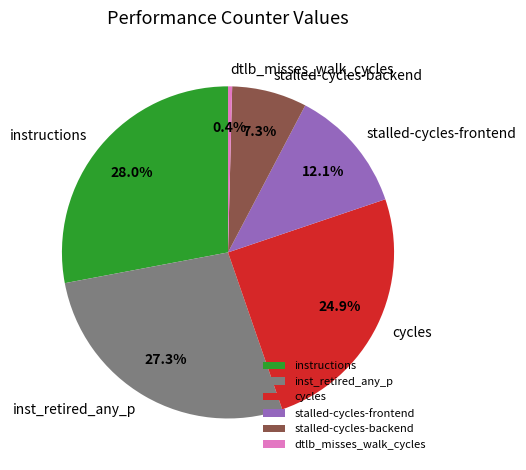

What is the ratio of the value at stalled-cycles-frontend to the value at inst_retired_any_p?

0.4